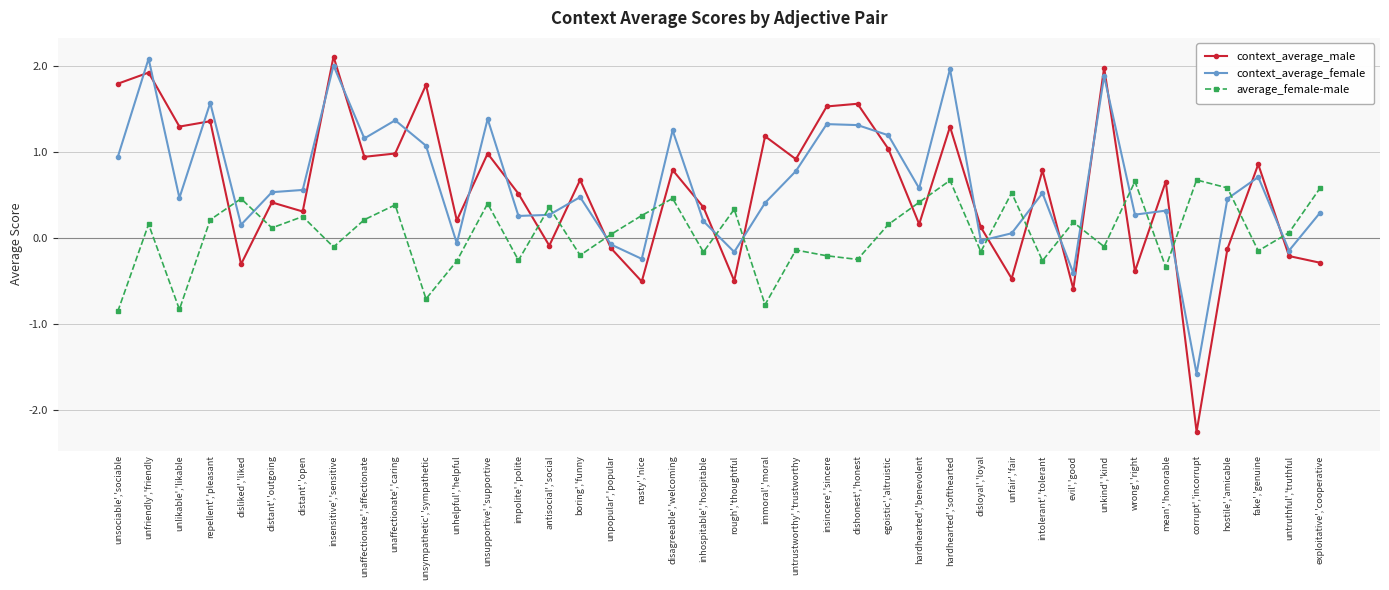

Is it true that context_average_female equals 0.8 at unfriendly','friendly?

False